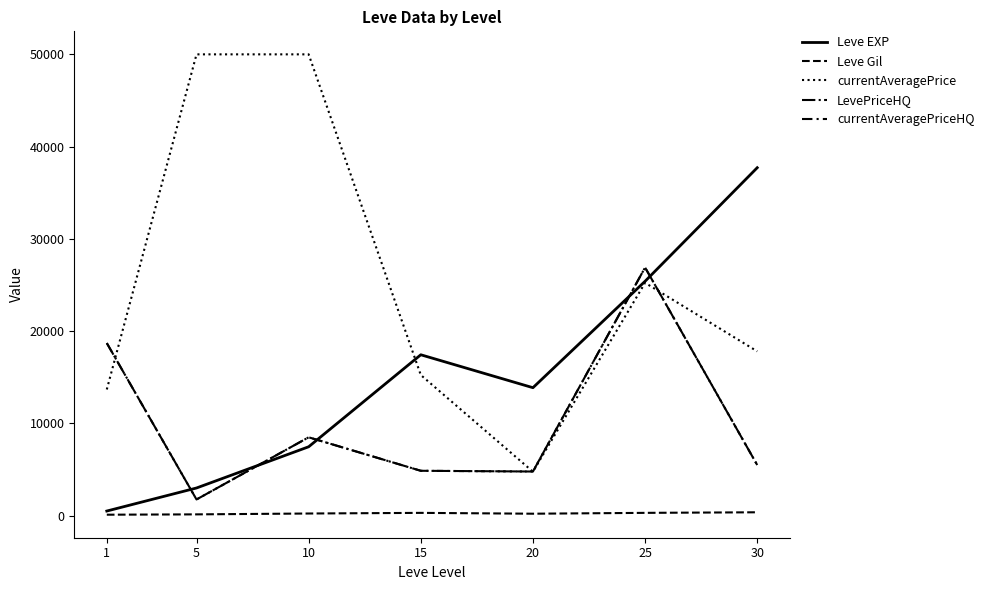

Which series has the largest range (max minus min)?

currentAveragePrice